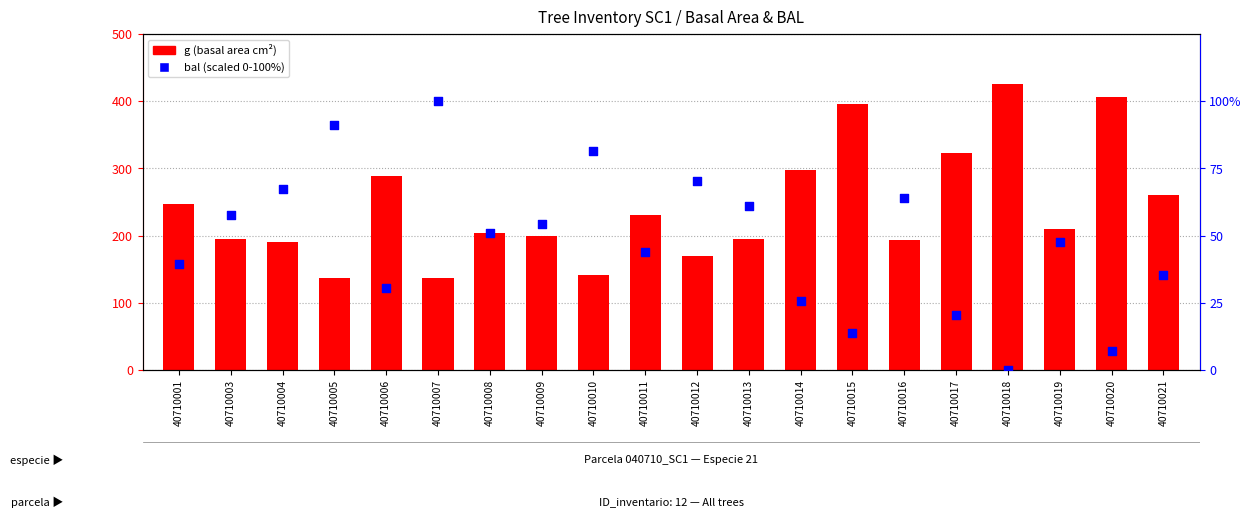

What is the total value across all series at 40710020?

413.0